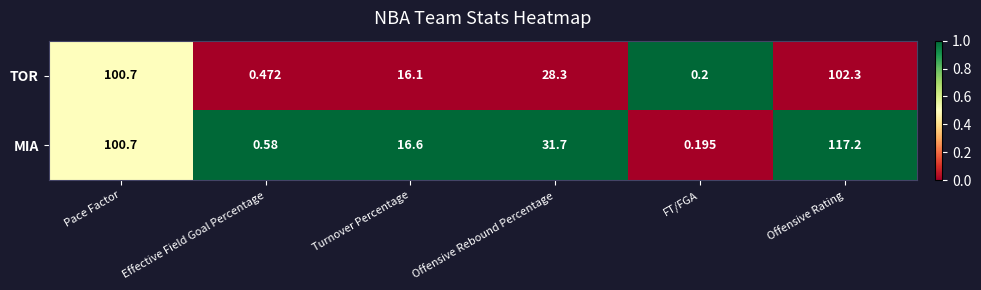

Between Turnover Percentage and Offensive Rebound Percentage, which series saw the biggest shift?

MIA